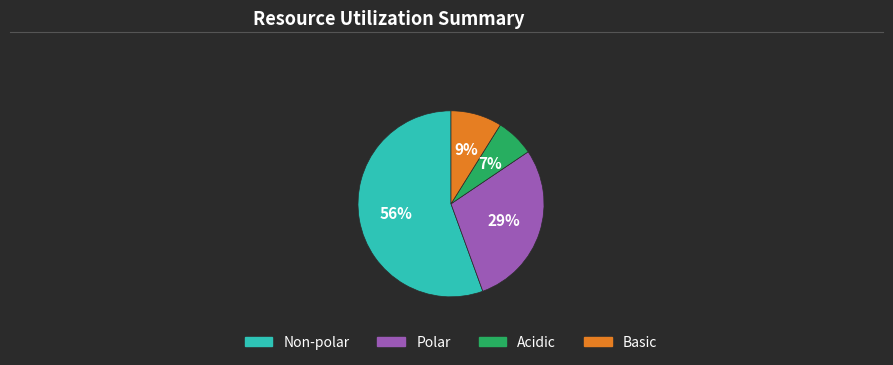

Rank the categories by value from lowest to highest.

Acidic, Basic, Polar, Non-polar